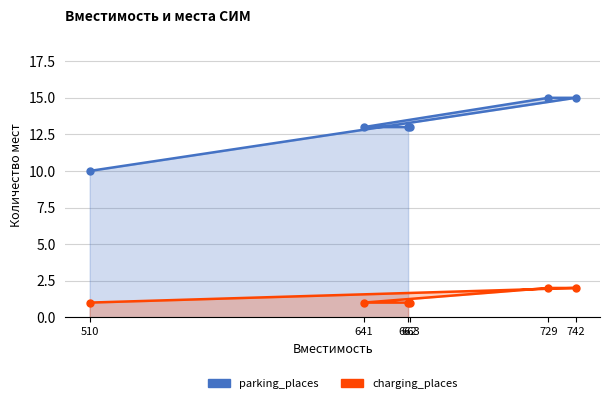

True or false: charging_places and parking_places cross at least once.

False